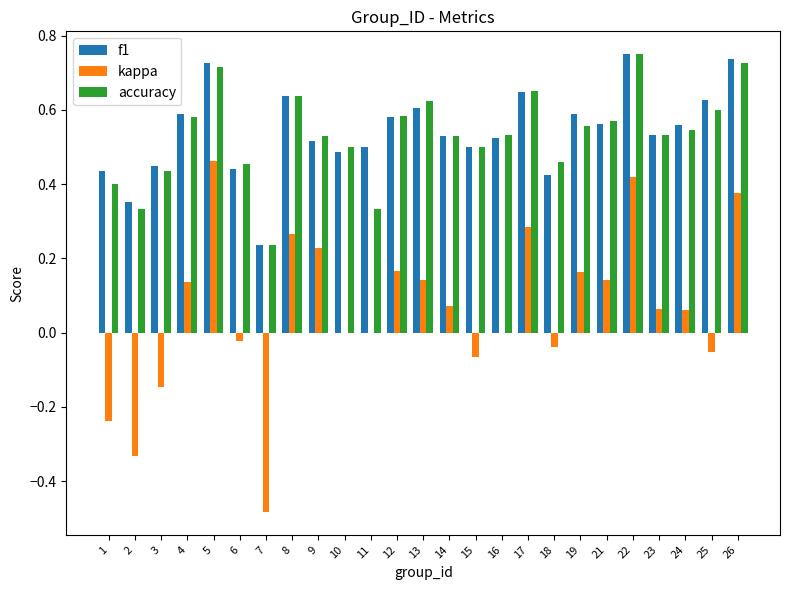

Is the value of kappa at 23 greater than the value of accuracy at 24?

No